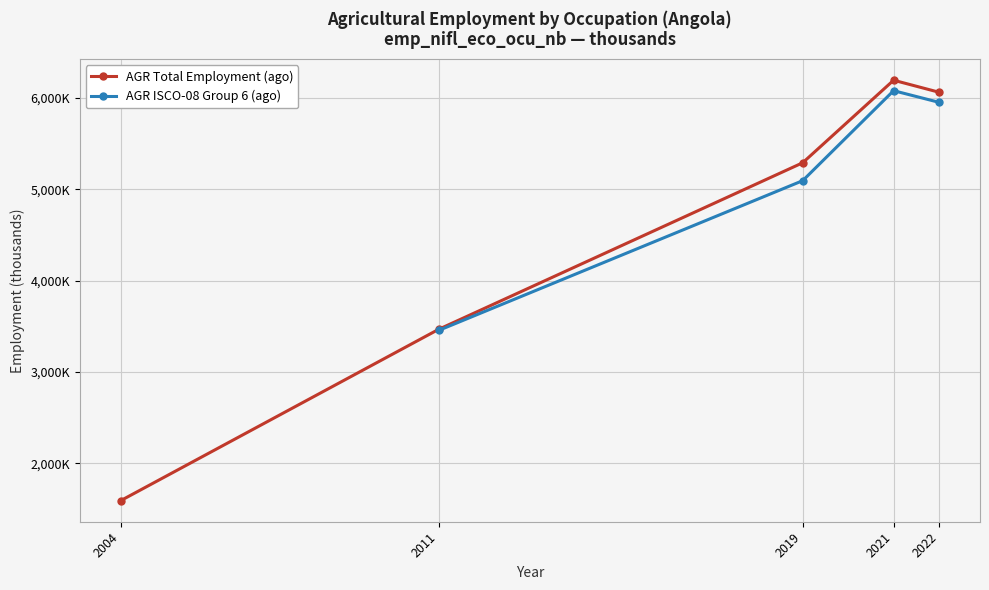

How many points are higher than both their immediate neighbors (excluding endpoints)?

1